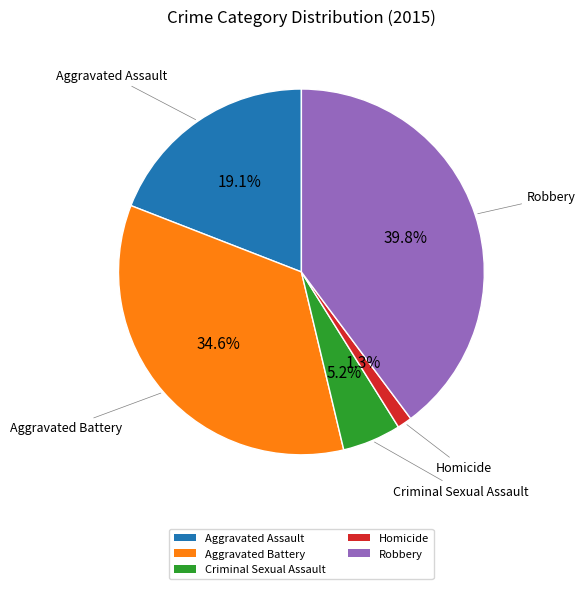

Is there any slice that represents more than half of the pie?

No